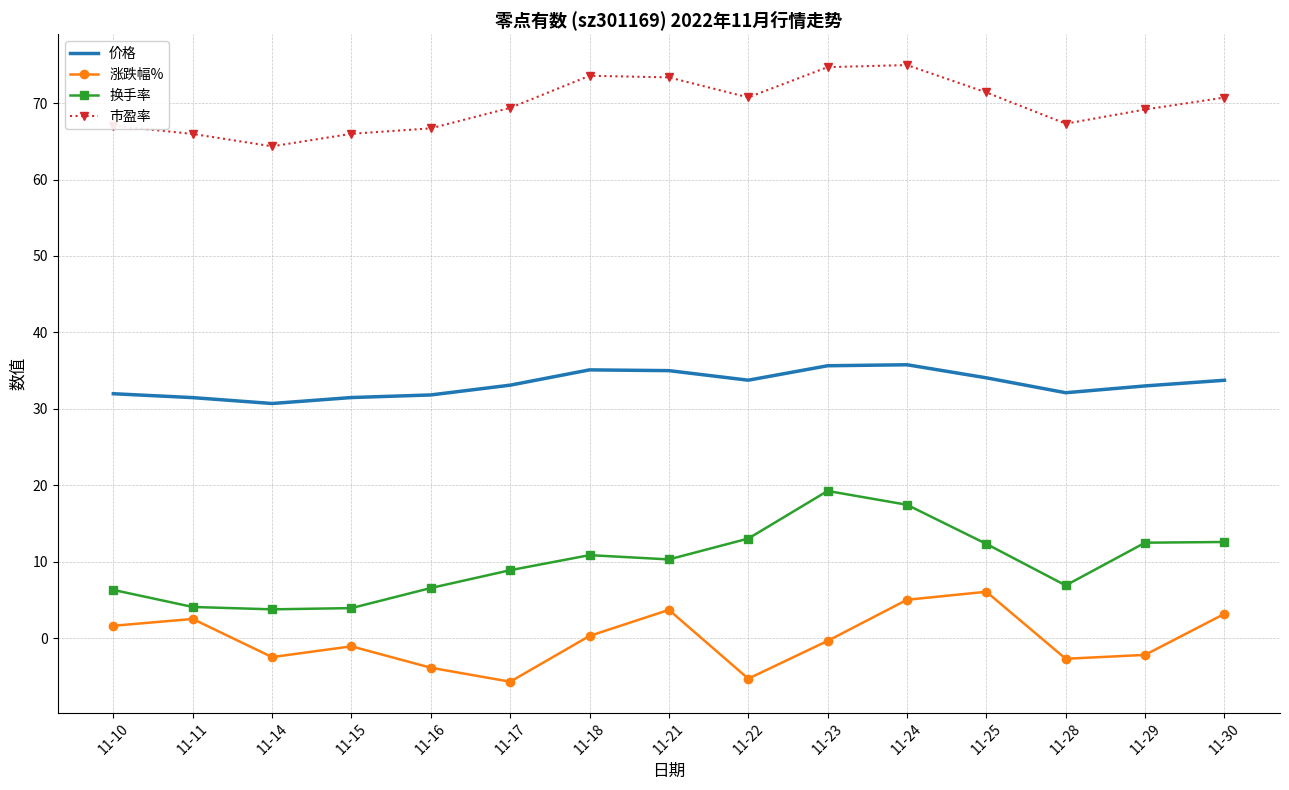

At which category does 市盈率 reach its first local valley?

11-14